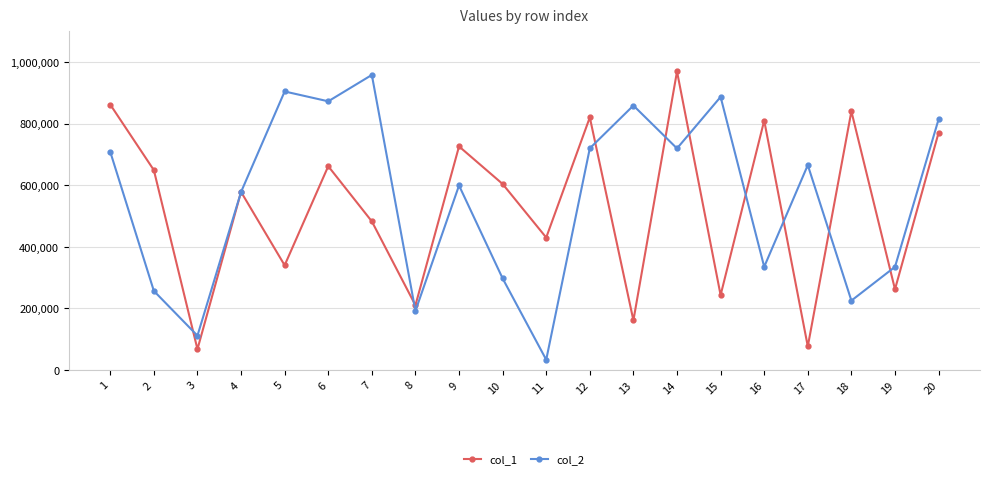

Read the col_2 value at 13.

858893